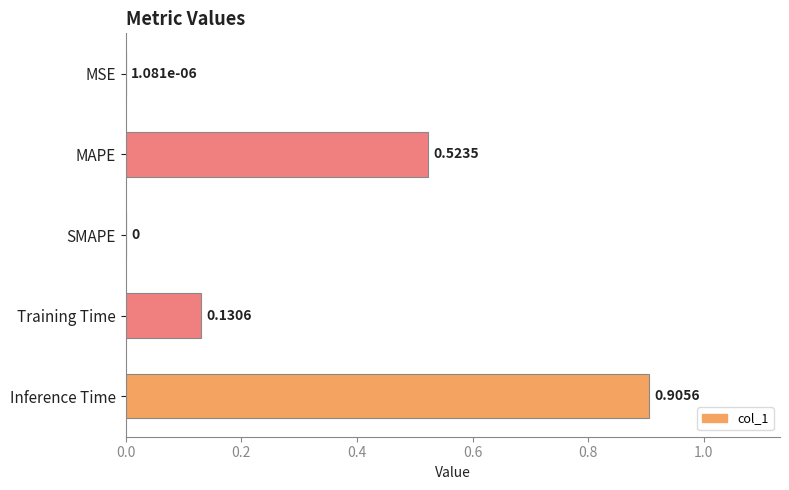

What is the change in value from MSE to Inference Time?

+0.9